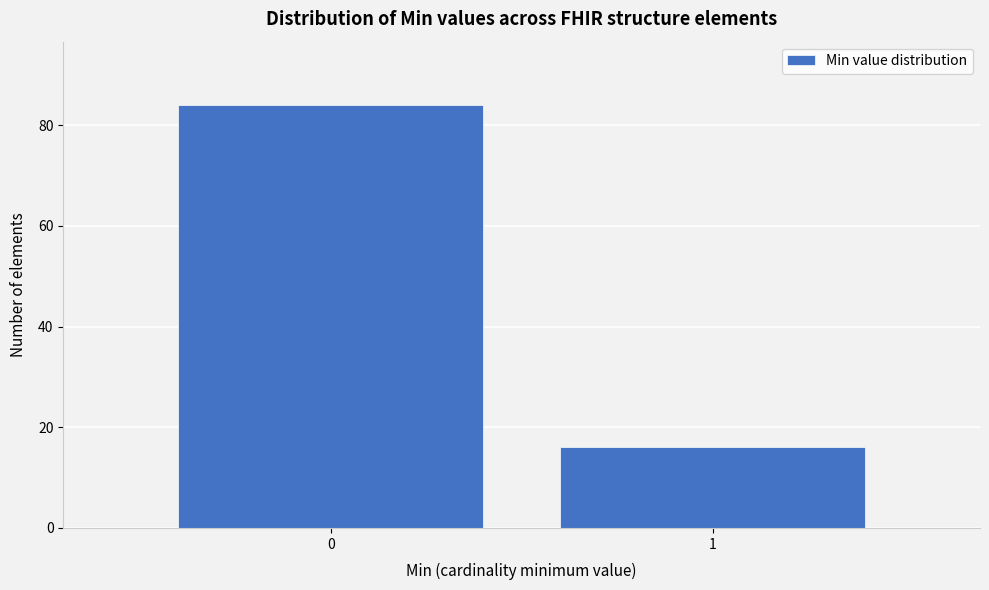

Reading right to left, what are all the values shown in this chart?

16	84